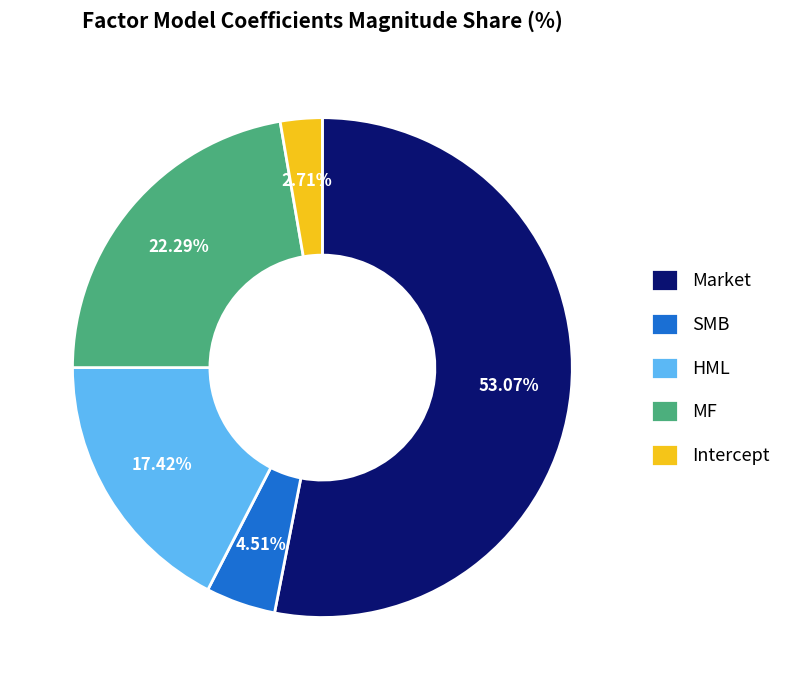

How many slices are in this pie chart?

5